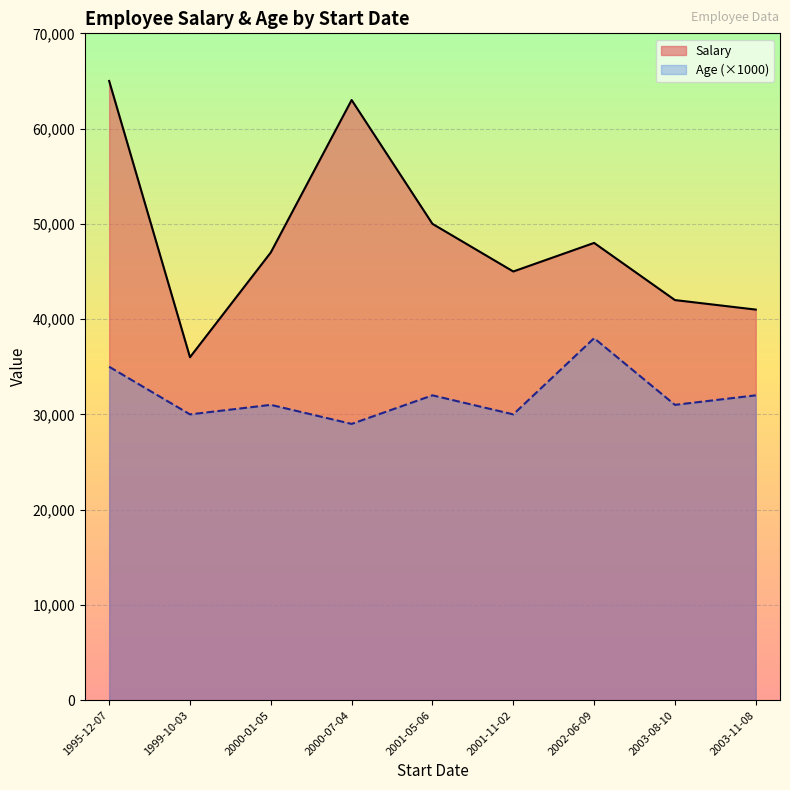

What is the difference between the second highest and second lowest values in the Age series?

5